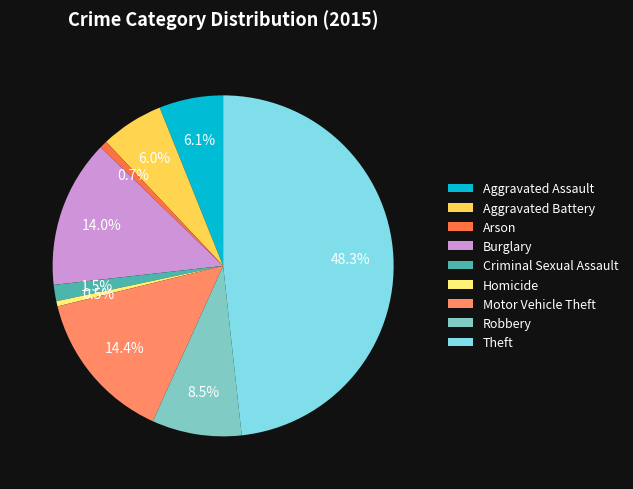

How many slices are in this pie chart?

9